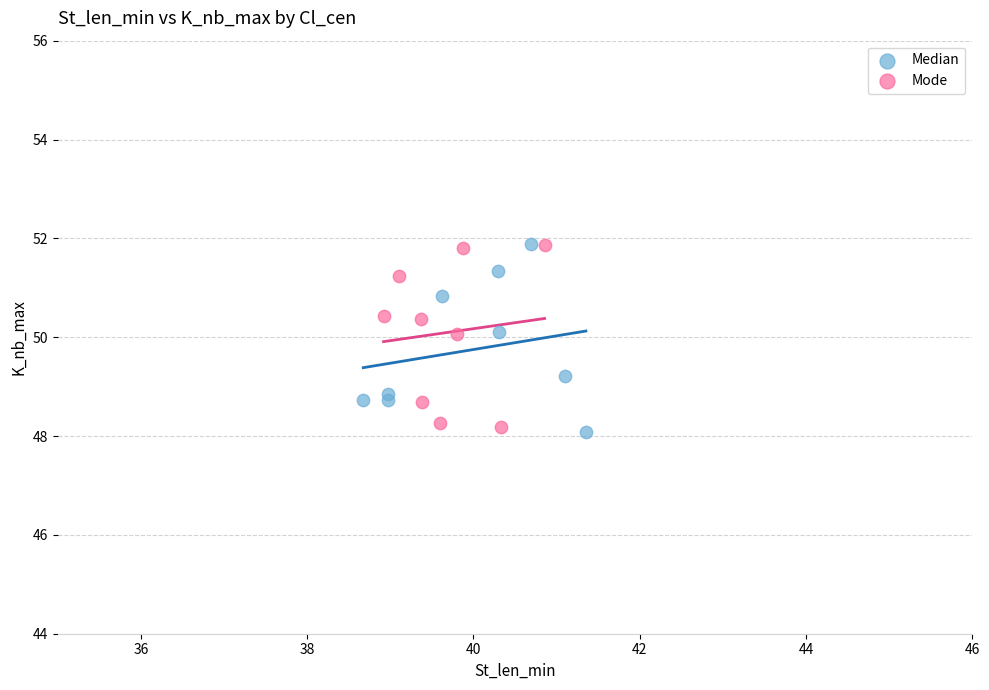

What are all the series names shown in the legend?

Median, Mode